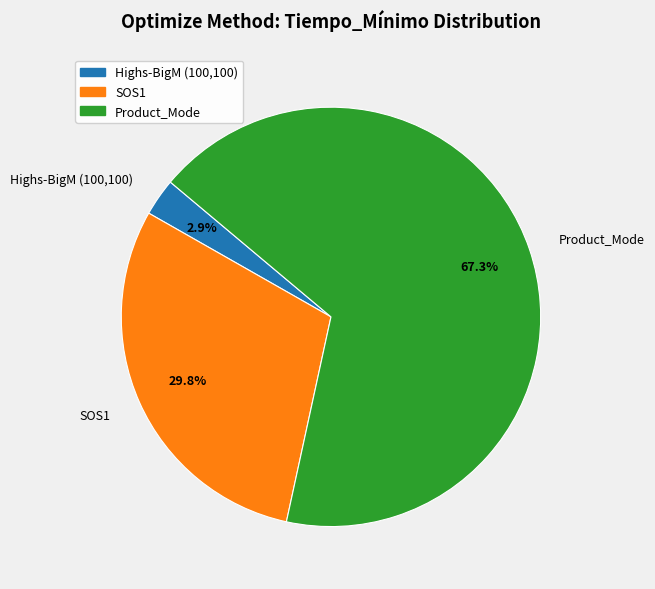

To the nearest percent, what is the difference between the Product_Mode and Highs-BigM (100,100) slice percentages?

64%